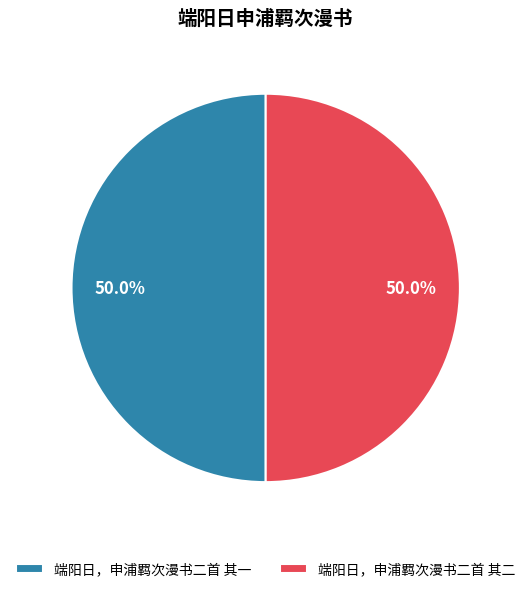

What percentage is the 端阳日，申浦羁次漫书二首 其一 slice, to the nearest percent?

50%